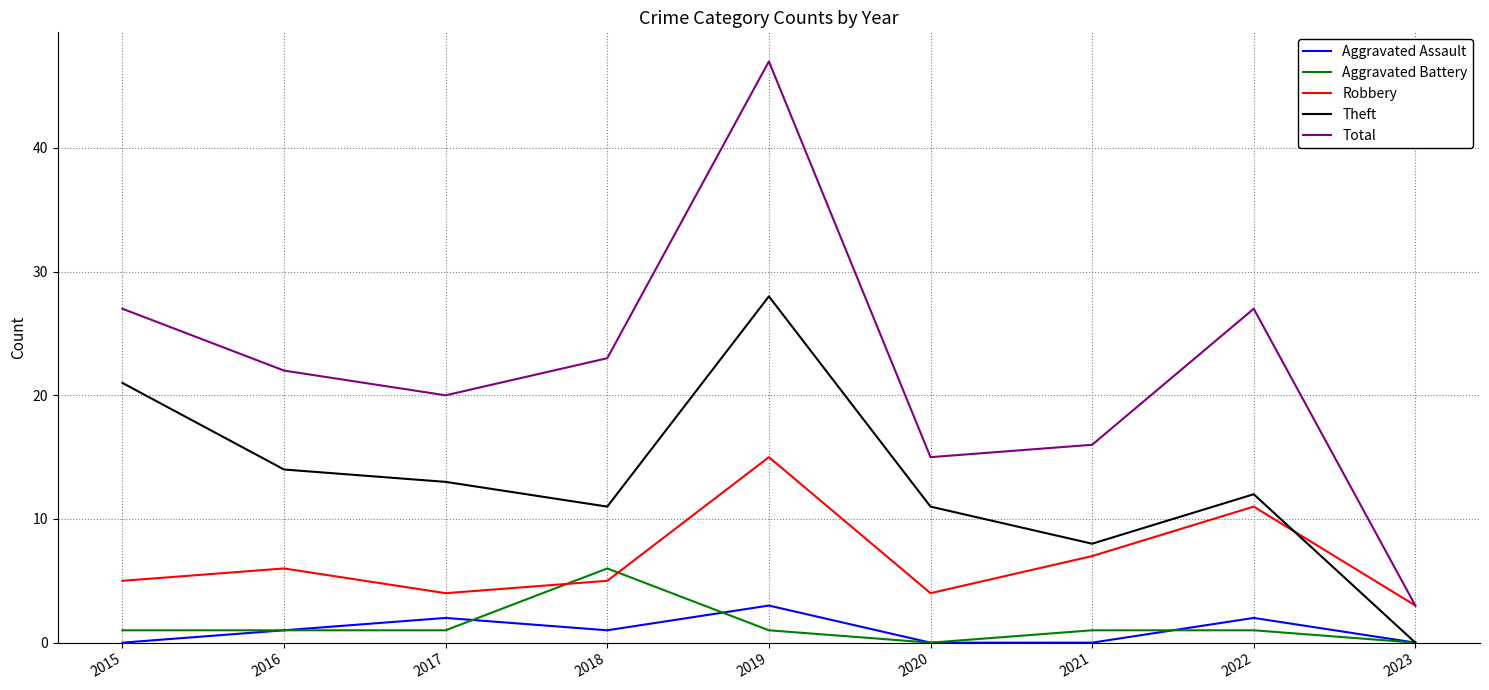

True or false: Total and Aggravated Assault intersect in this chart.

False